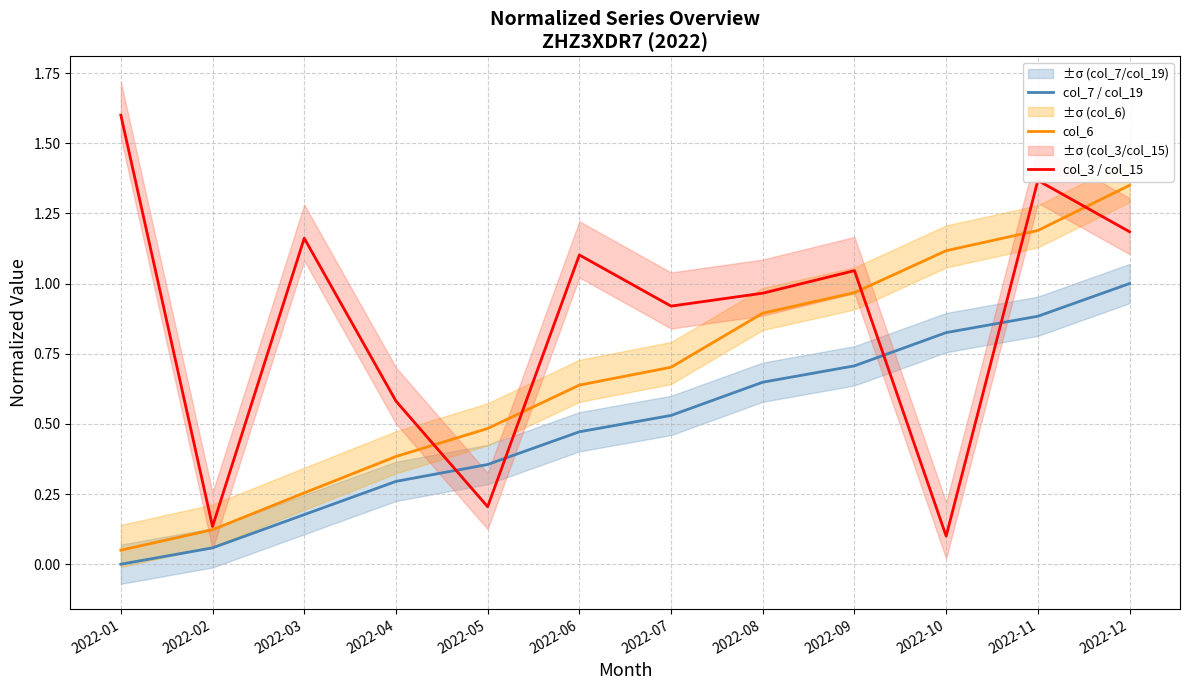

Is the value of col_6 at 2022-10 greater than the value of col_3 / col_15 at 2022-03?

No